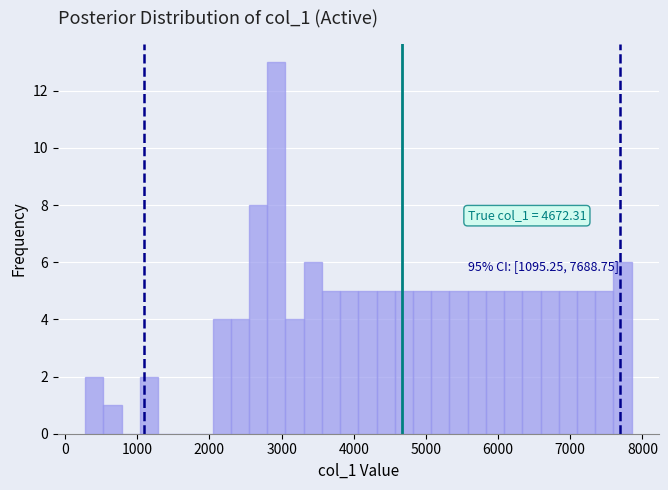

Read against the x-axis, roughly where is the centre of the tallest bar?

2900